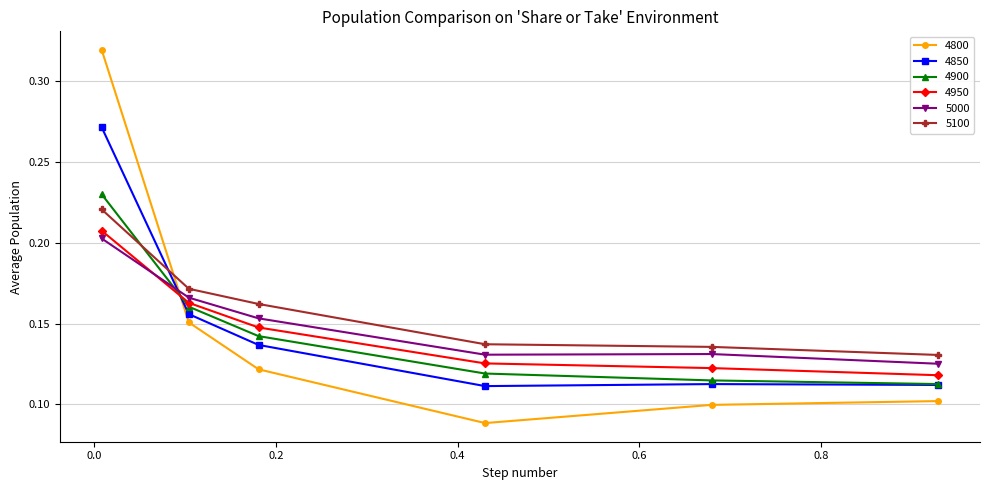

How many intersections are there between 4900 and 5000?

1